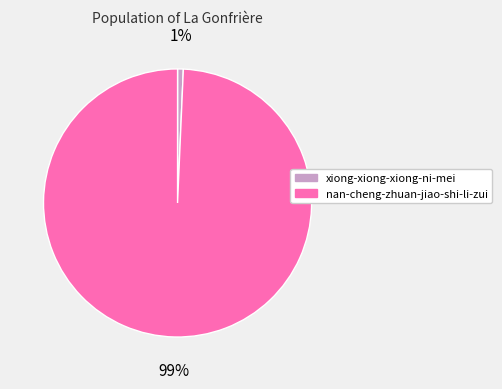

Is there any slice that represents more than half of the pie?

Yes